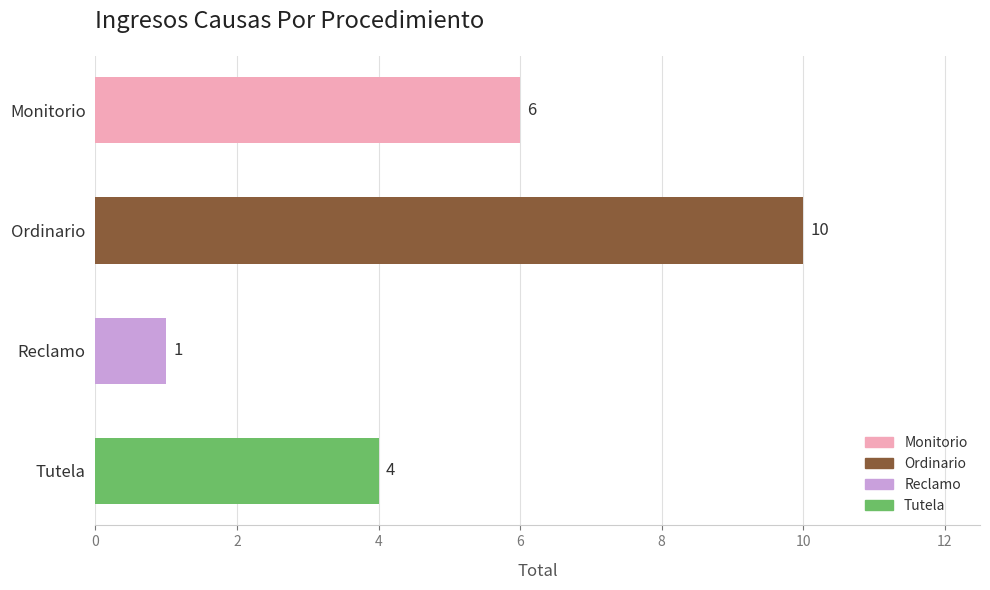

Reading top to bottom, what are all the values shown in this chart?

Monitorio=6	Ordinario=10	Reclamo=1	Tutela=4